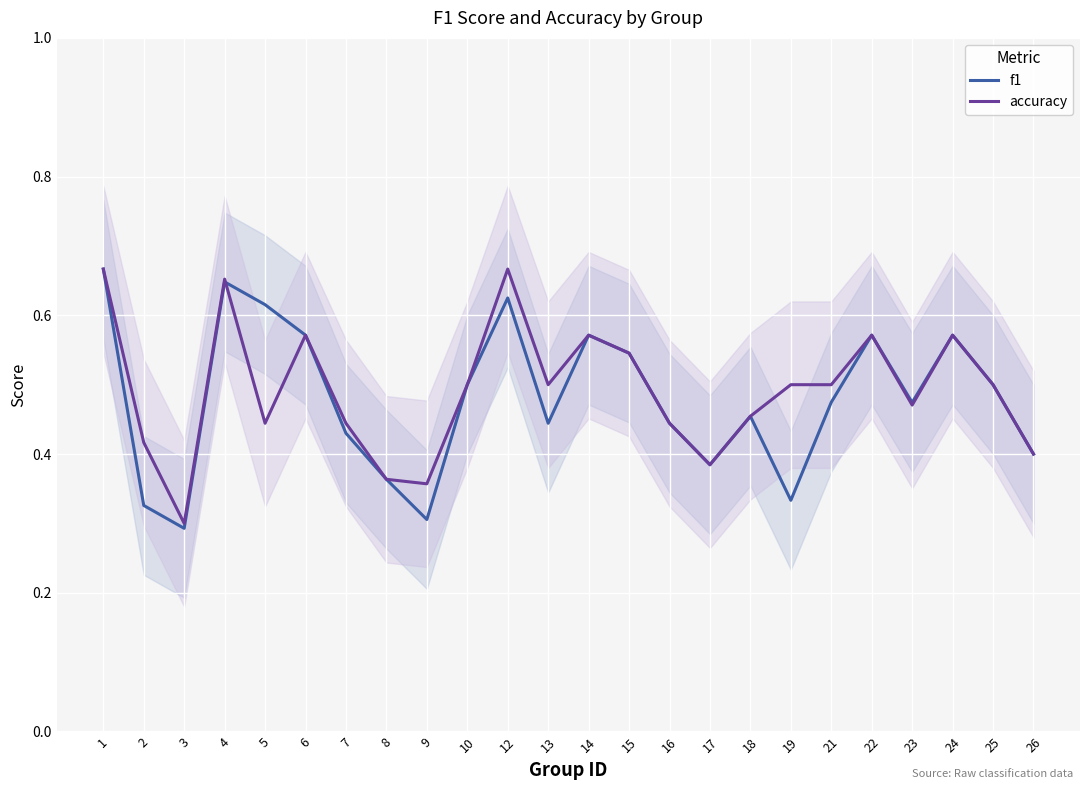

What is the minimum value shown in the chart?

0.3